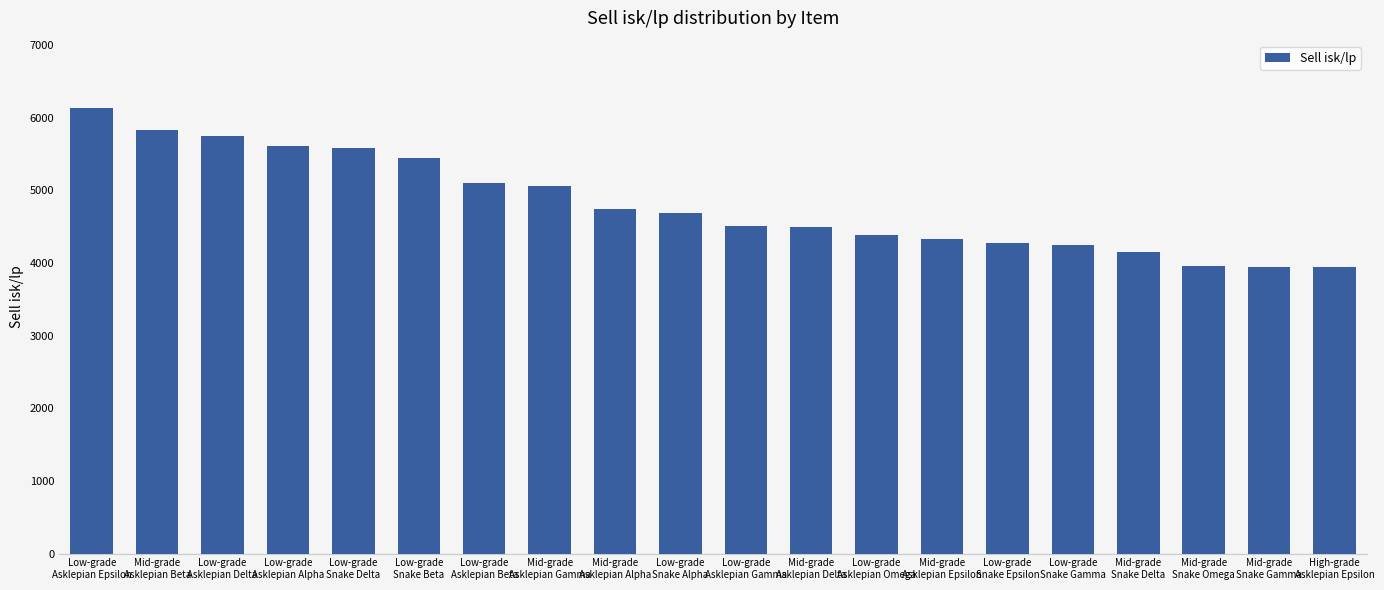

What is the value of the 5th bar from the left?

5579.5